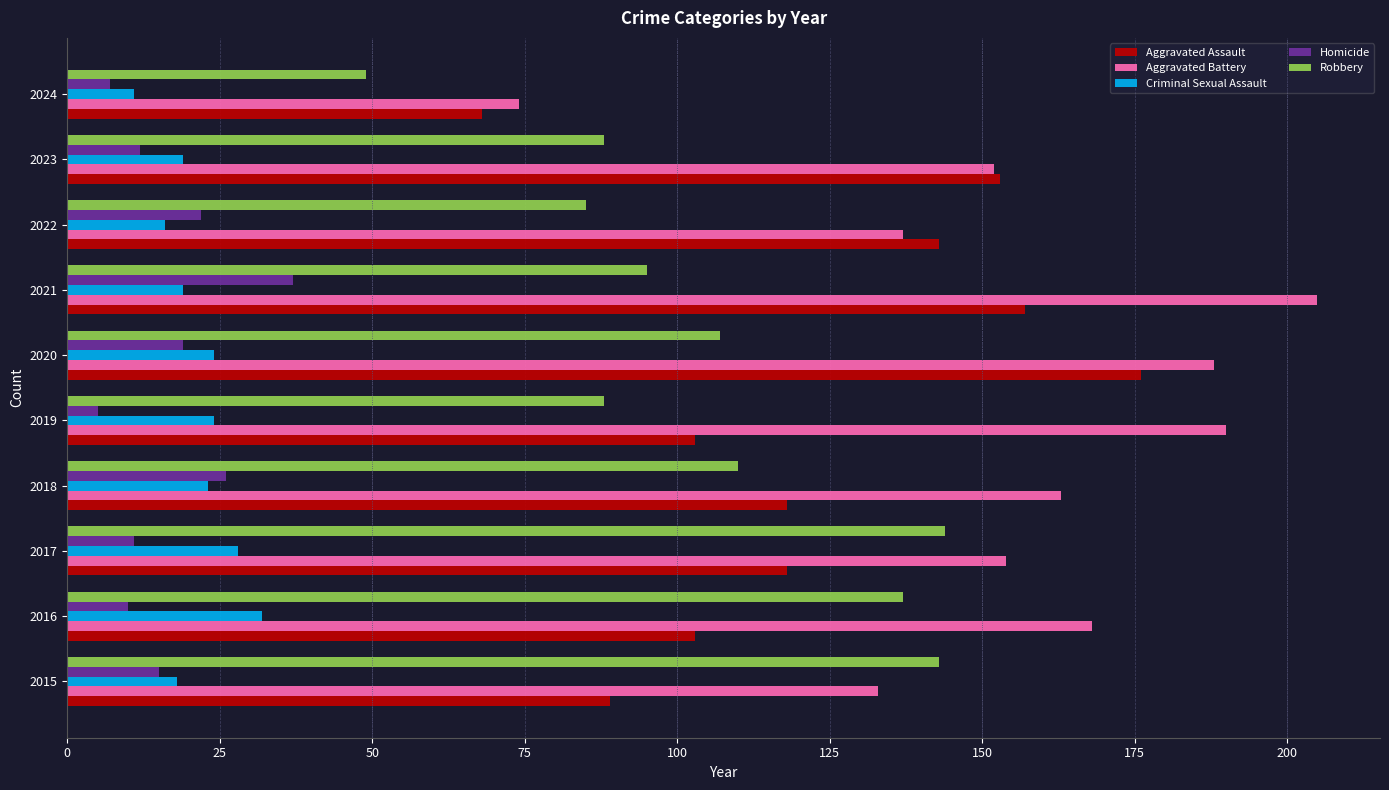

How many categories are shown in the chart?

10